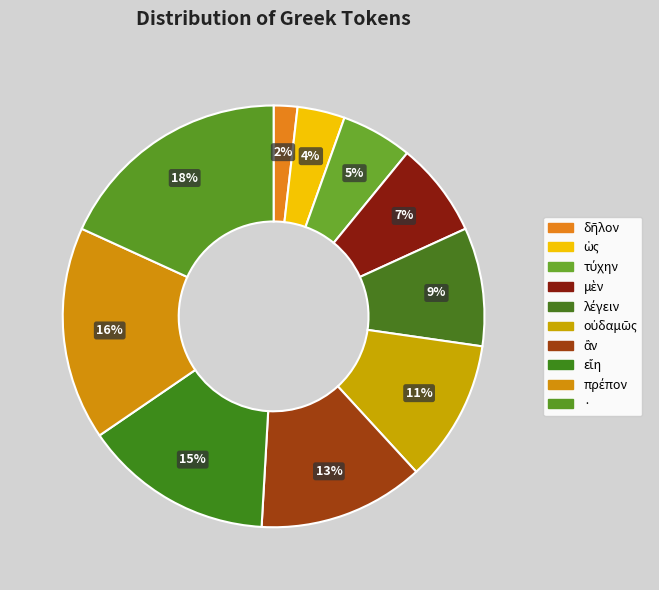

To the nearest percent, what percentage of the pie is οὐδαμῶς?

11%